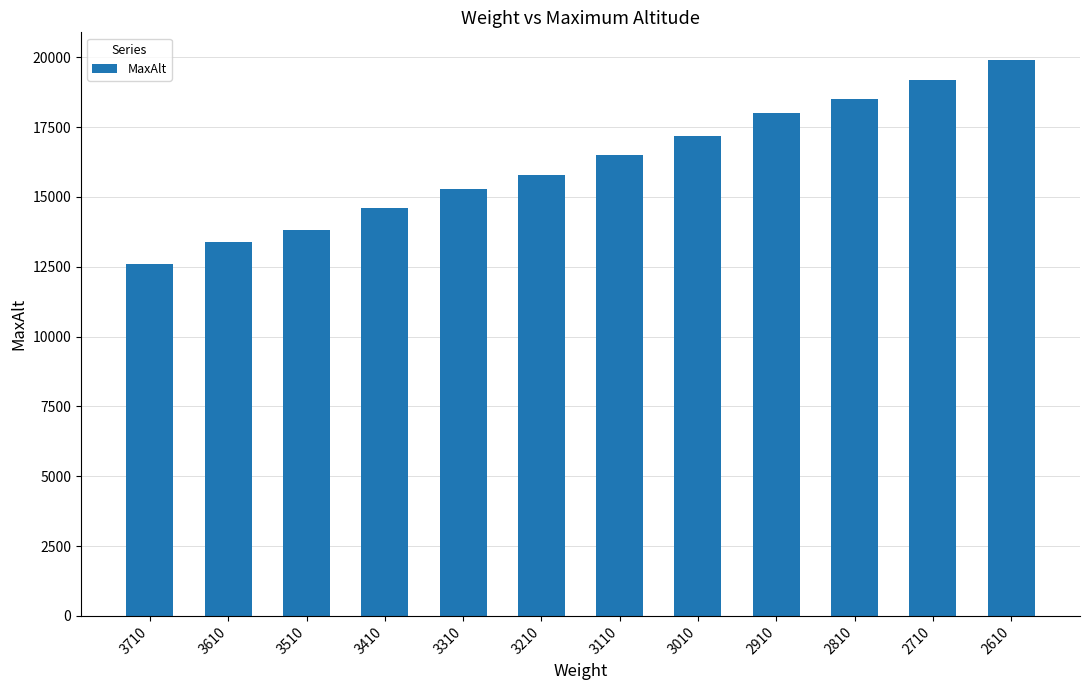

What is the ratio of the value at 3010 to the value at 3710?

1.4